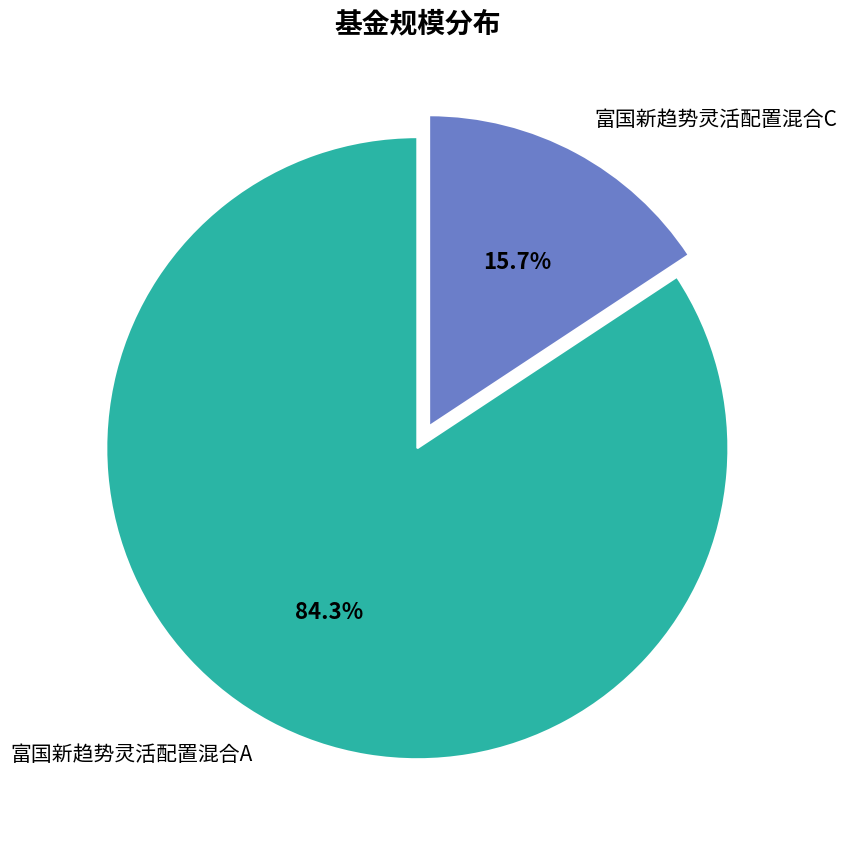

What is the total percentage of 富国新趋势灵活配置混合C and 富国新趋势灵活配置混合A?

100.0%